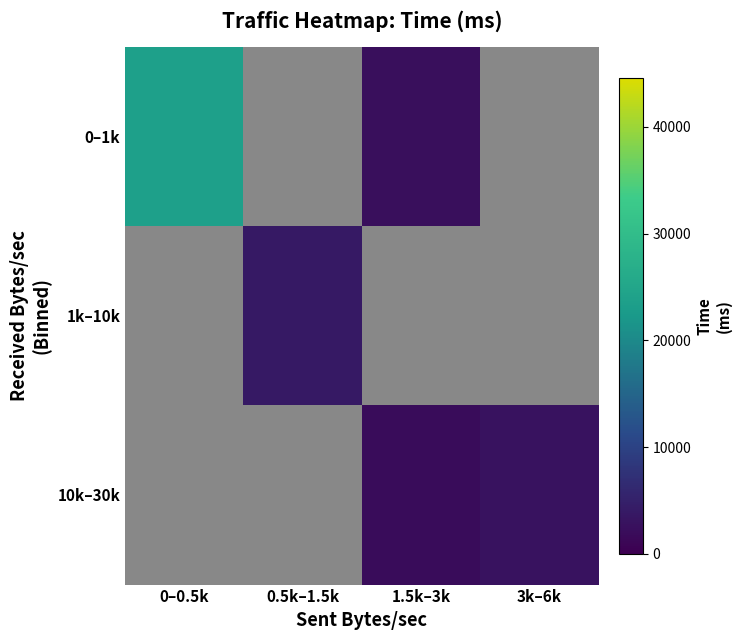

List the series in order of their overall mean, highest first.

0–1k, 1k–10k, 10k–30k